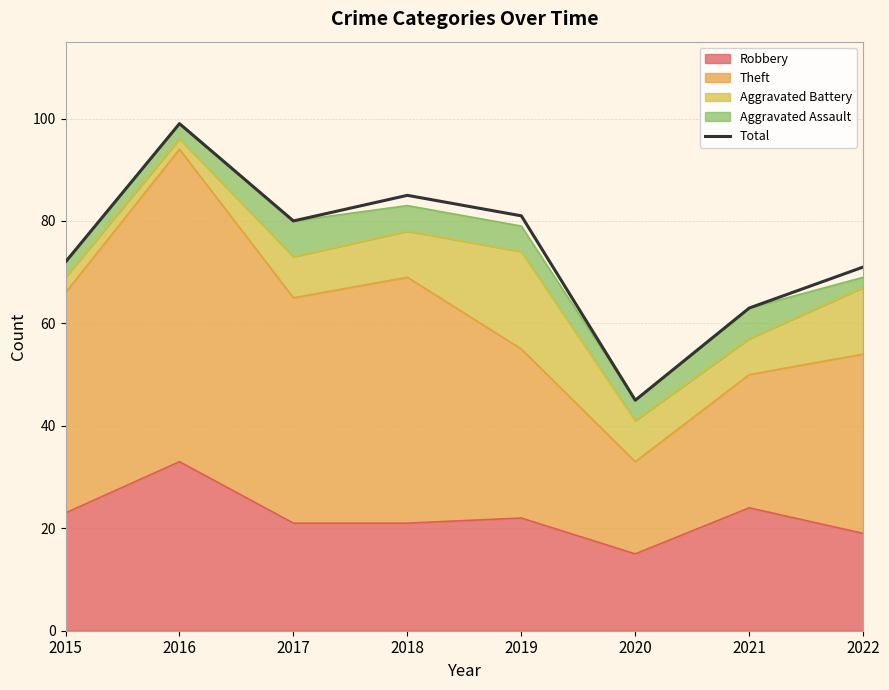

How many lines are shown in the chart?

1